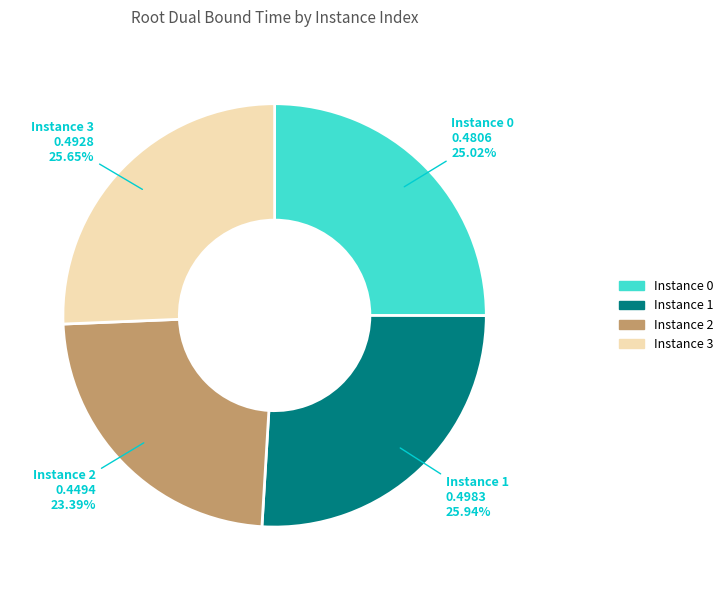

Do Instance 2 and Instance 3 together represent more than half of the pie?

No